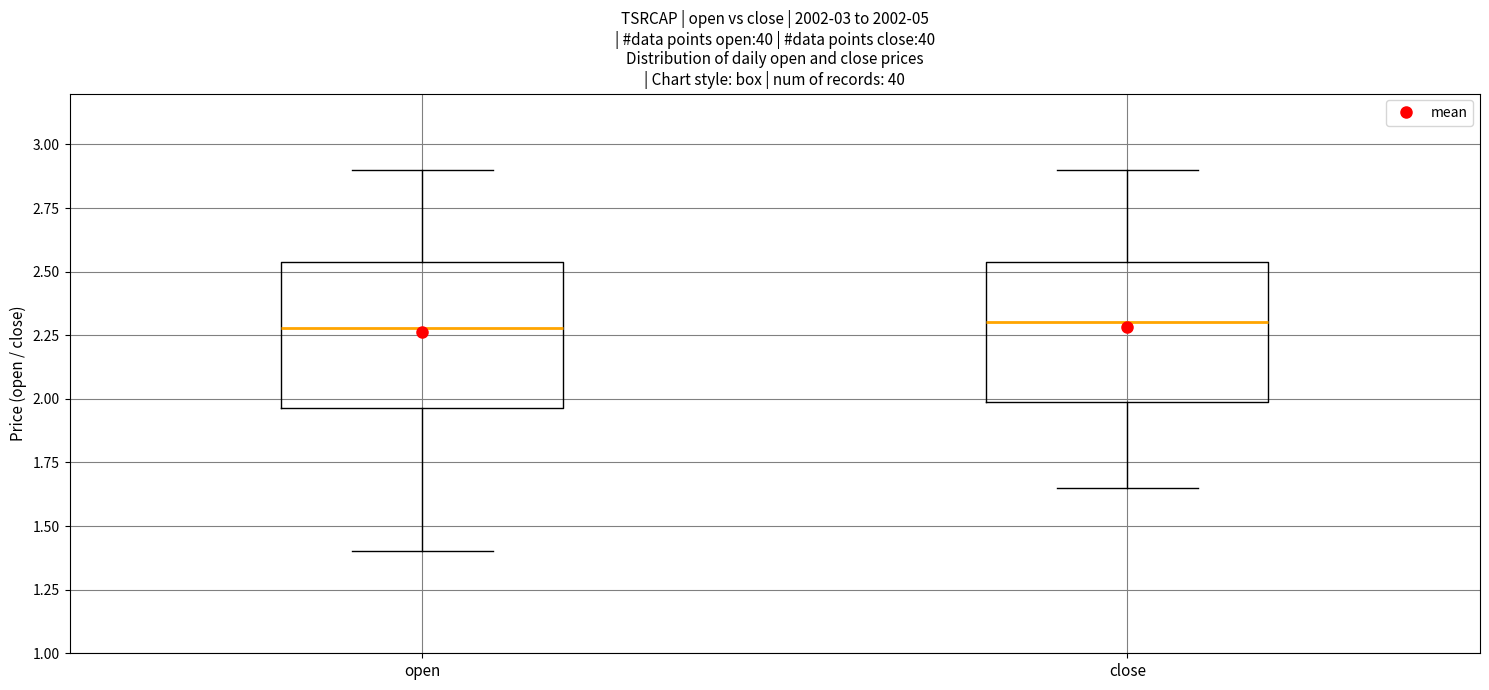

Where is the upper edge of the box for open on the y-axis? The values are not printed on the chart, so give them approximately, as read against the axis.

2.55